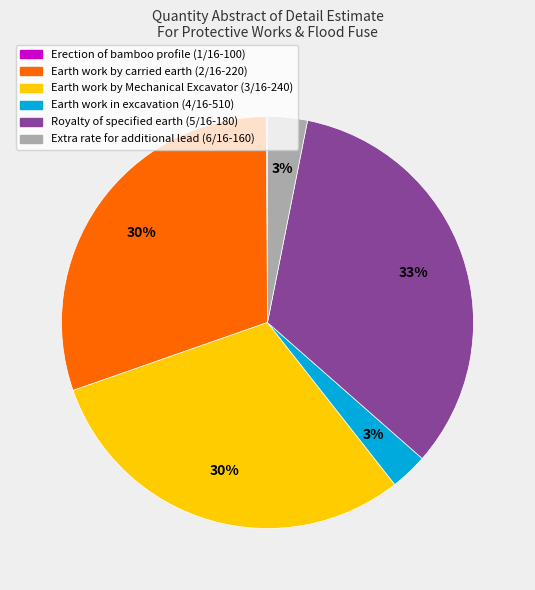

What is the ratio of the value at Royalty of specified earth (5/16-180) to the value at Earth work by Mechanical Excavator (3/16-240)?

1.1